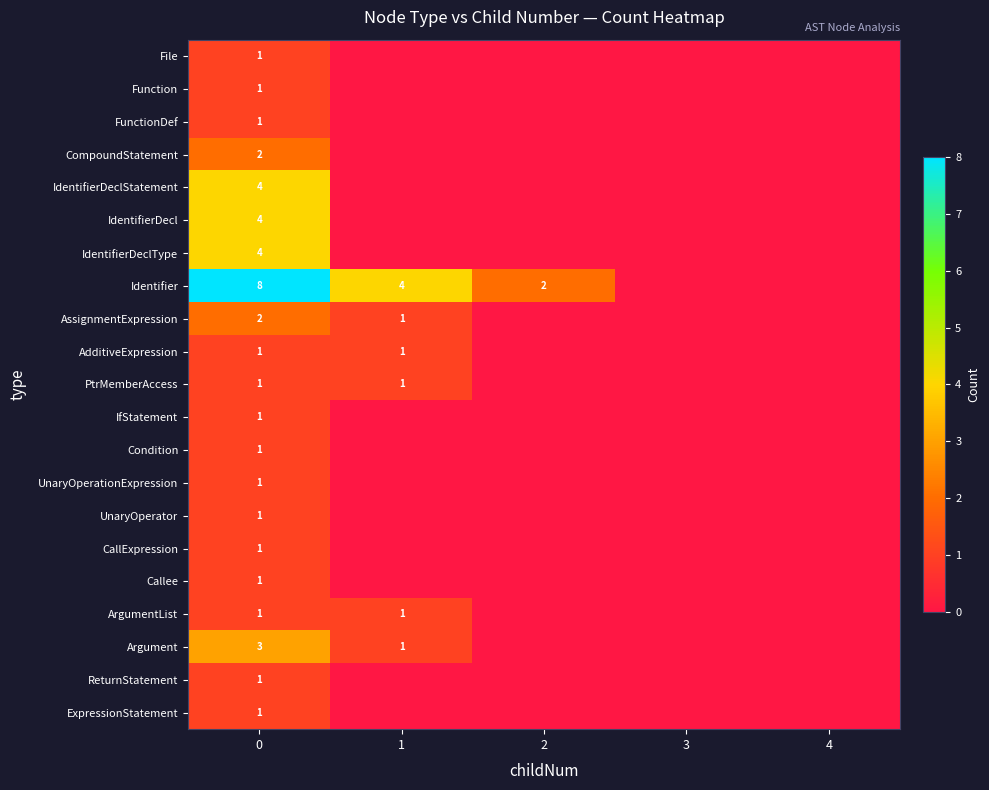

What is the spread (max minus min) of values at 0?

7